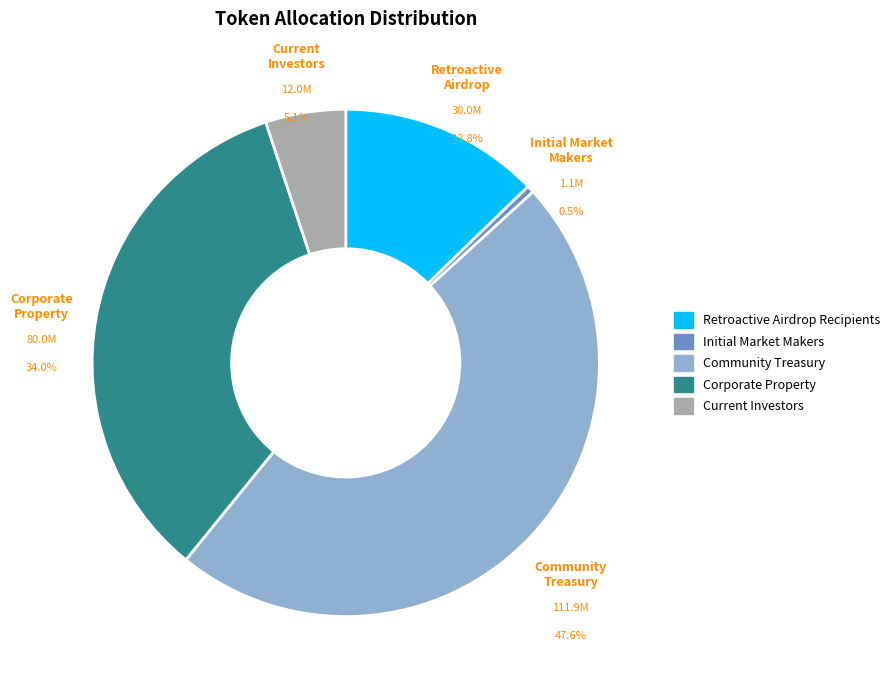

Which series has the widest spread of values?

values